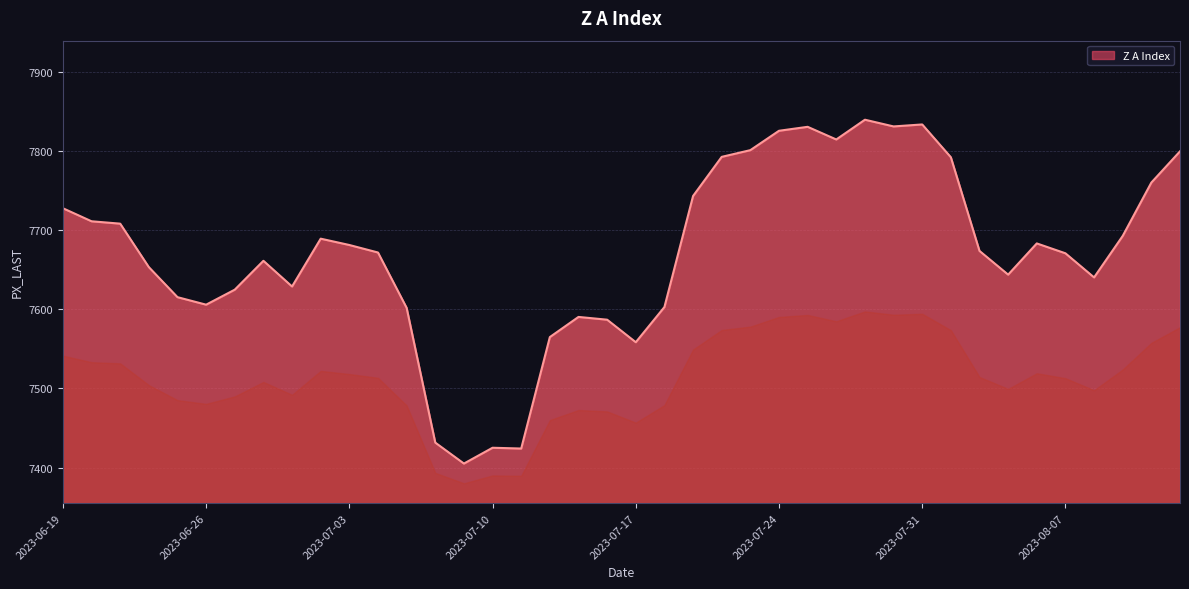

What is the maximum value shown in the chart?

7840.0